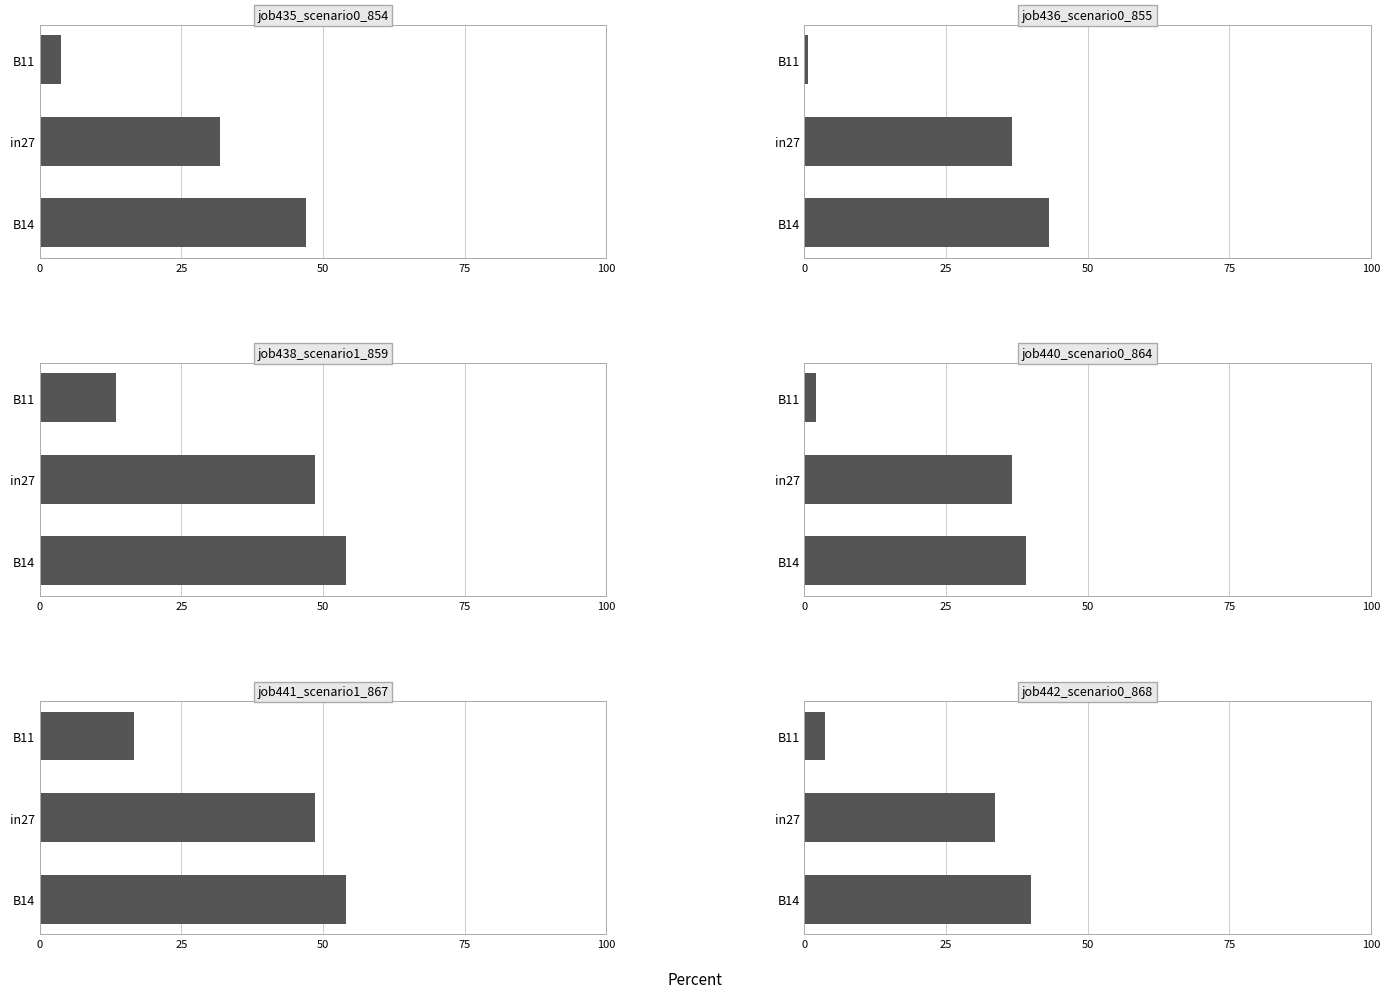

Reading right to left, list all the values displayed in this chart.

job435_scenario0_854: 3.7	31.8	47.1
job436_scenario0_855: 0.7	36.6	43.2
job438_scenario1_859: 13.4	48.6	54.1
job440_scenario0_864: 2.1	36.6	39.1
job441_scenario1_867: 16.5	48.6	54.1
job442_scenario0_868: 3.7	33.7	40.1